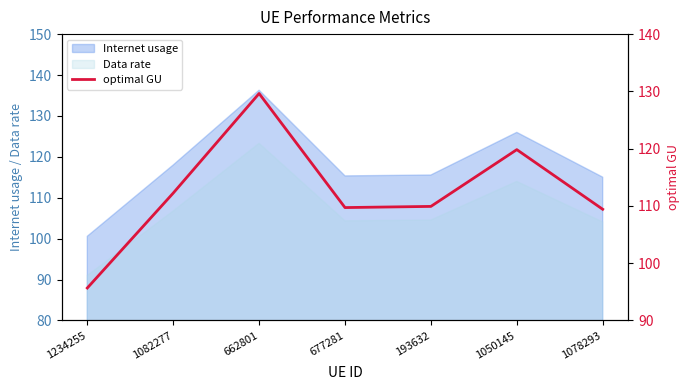

What is the ratio of the value at 1082277 to the value at 1078293?

1.0